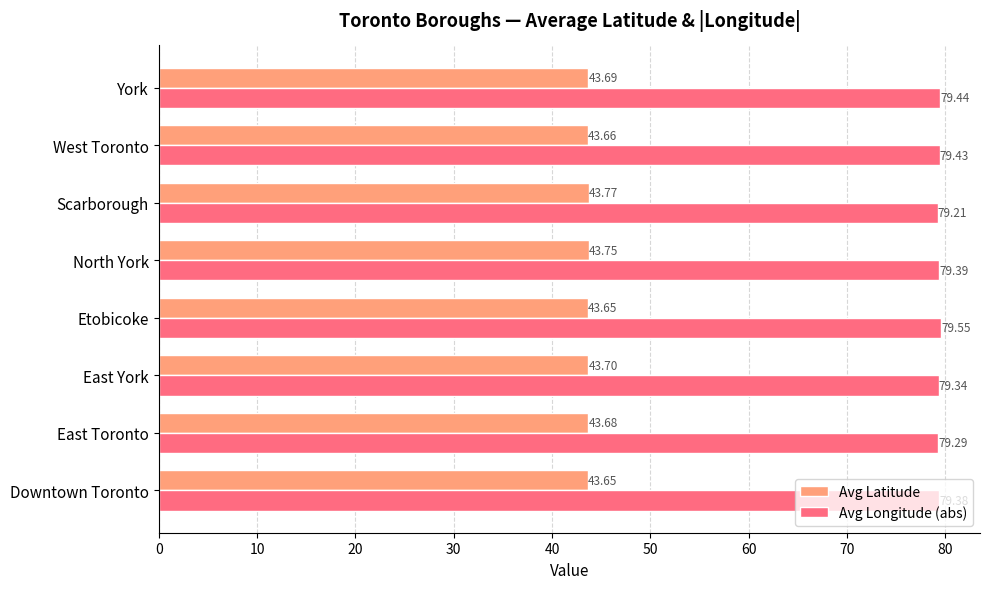

What is the lowest value of the Avg Latitude series?

43.7